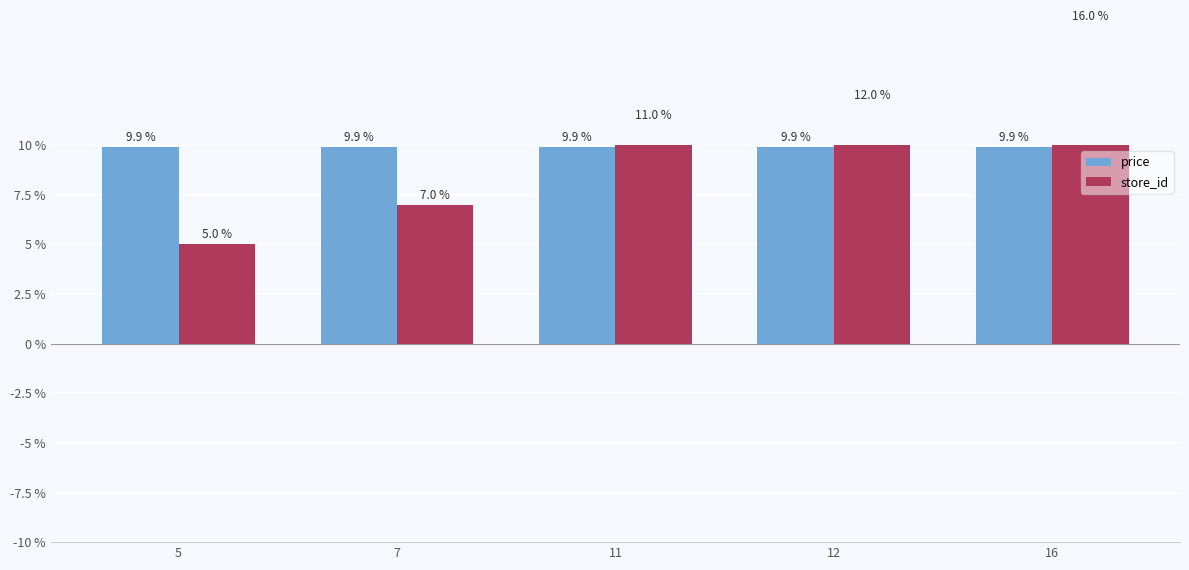

At which category does the chart reach its peak across all series?

16